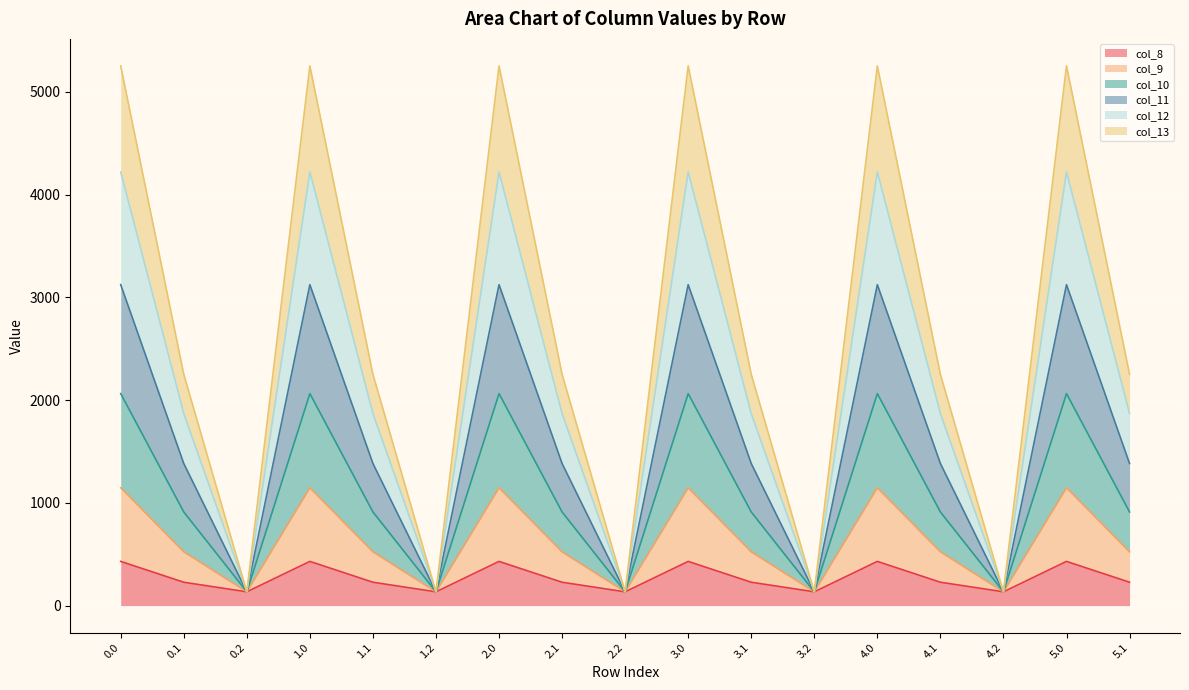

What is the difference between the maximum and second lowest values in the col_13 series?

1013.0